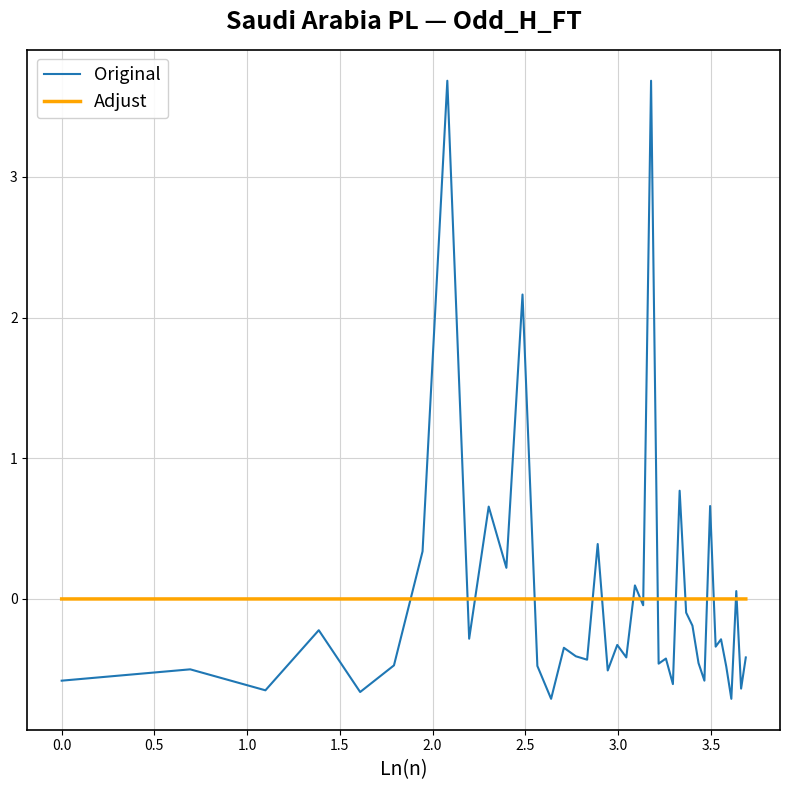

Which series has the widest spread of values?

Original